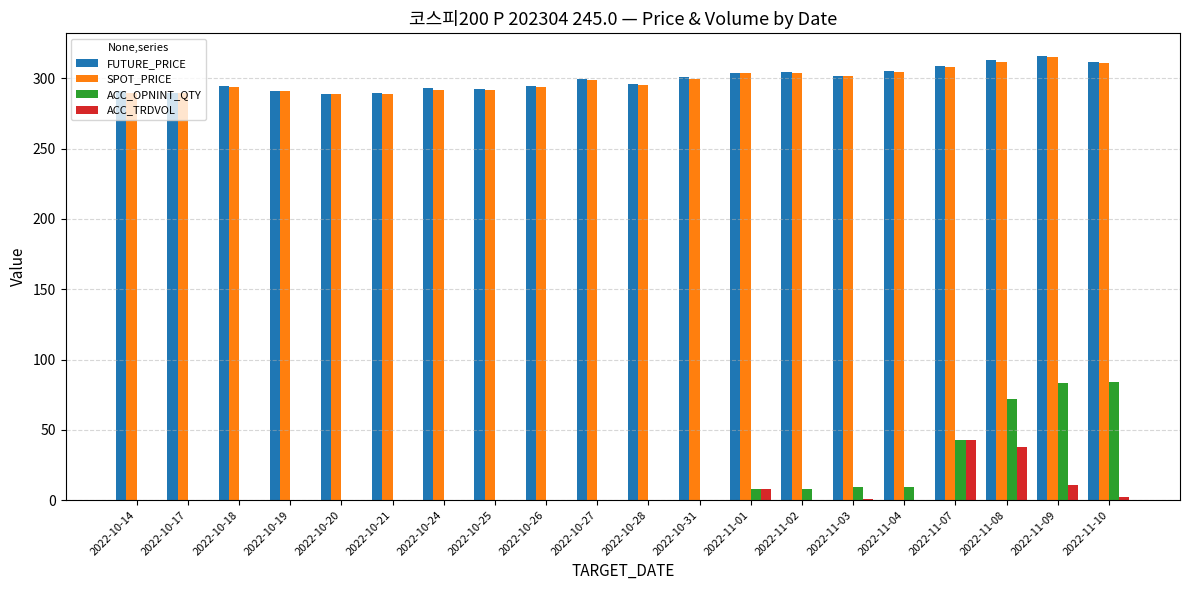

What is the maximum value for SPOT_PRICE?

315.2